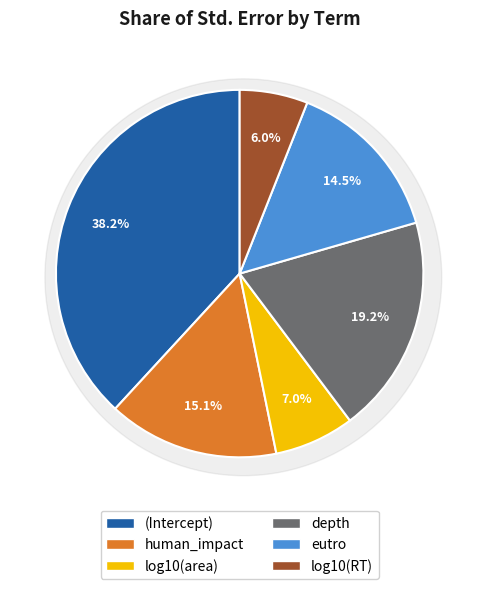

Which has a higher value, human_impact or log10(area)?

human_impact